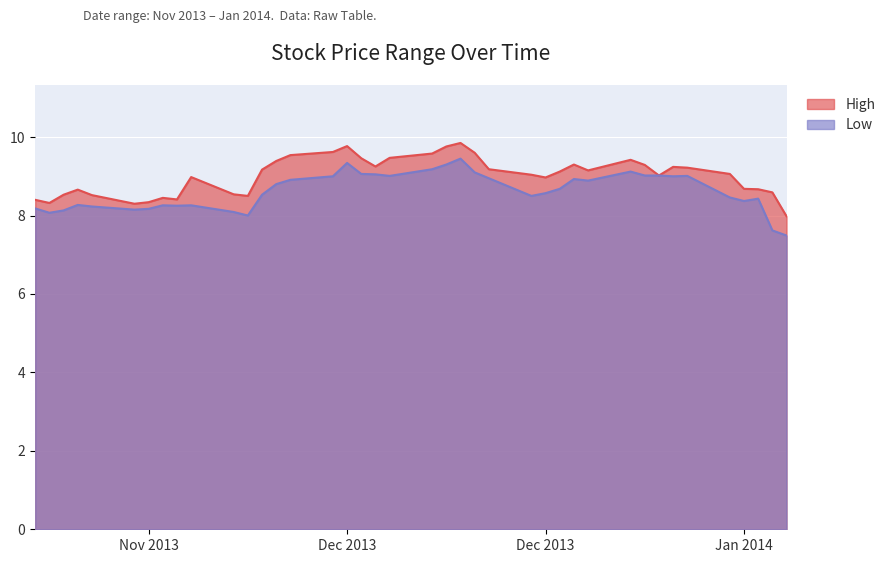

Which series has the largest total across all categories?

High